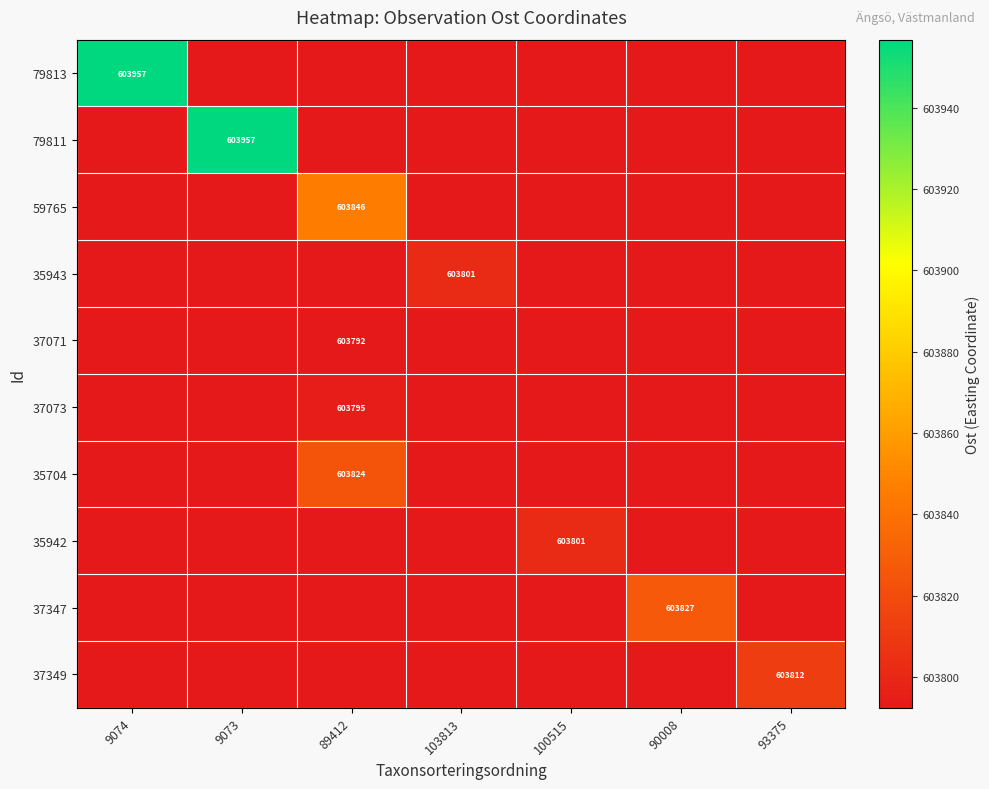

Reading left to right, list all the values displayed in this chart.

row_0: 603956.7	603792.5	603792.5	603792.5	603792.5	603792.5	603792.5
row_1: 603792.5	603956.7	603792.5	603792.5	603792.5	603792.5	603792.5
row_2: 603792.5	603792.5	603845.8	603792.5	603792.5	603792.5	603792.5
row_3: 603792.5	603792.5	603792.5	603801.5	603792.5	603792.5	603792.5
row_4: 603792.5	603792.5	603792.5	603792.5	603792.5	603792.5	603792.5
row_5: 603792.5	603792.5	603794.9	603792.5	603792.5	603792.5	603792.5
row_6: 603792.5	603792.5	603824.3	603792.5	603792.5	603792.5	603792.5
row_7: 603792.5	603792.5	603792.5	603792.5	603801.5	603792.5	603792.5
row_8: 603792.5	603792.5	603792.5	603792.5	603792.5	603826.5	603792.5
row_9: 603792.5	603792.5	603792.5	603792.5	603792.5	603792.5	603812.3